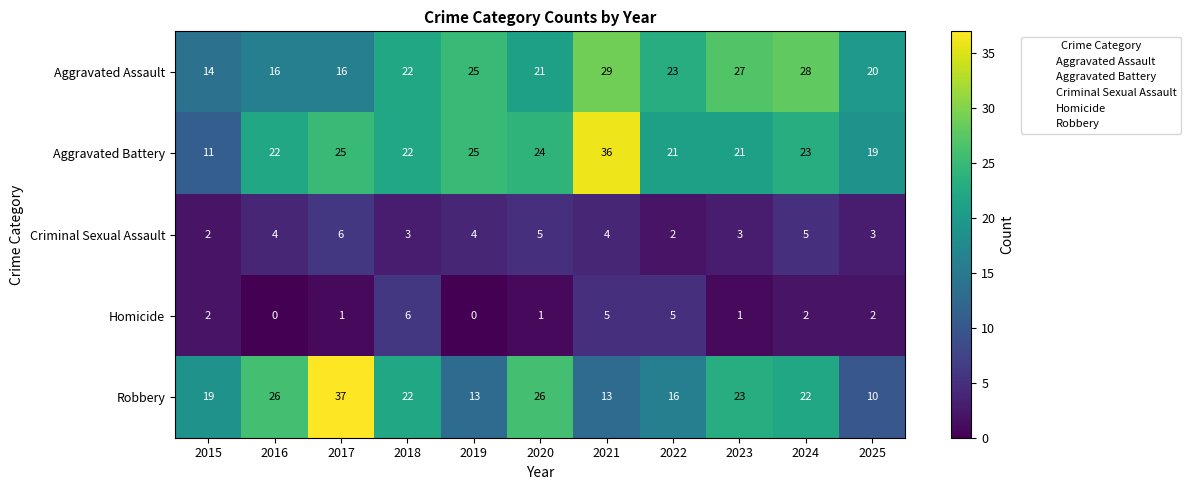

Which category has the highest value in the Aggravated Assault series?

2021